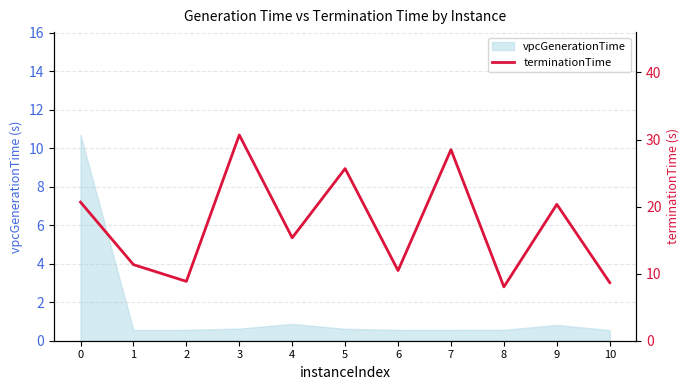

Reading left to right, extract all data points from this chart.

20.7	11.3	8.8	30.7	15.4	25.7	10.5	28.5	8.0	20.3	8.7